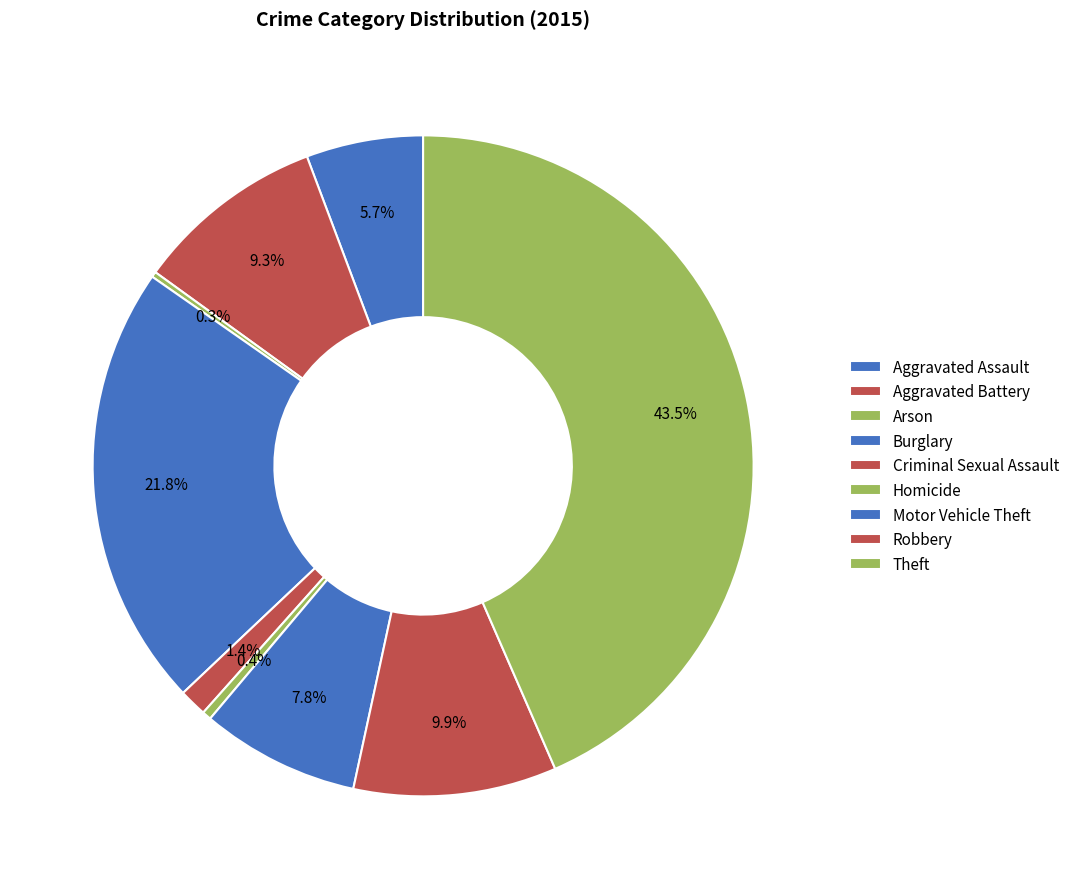

Does Robbery account for over 50% of the chart?

No